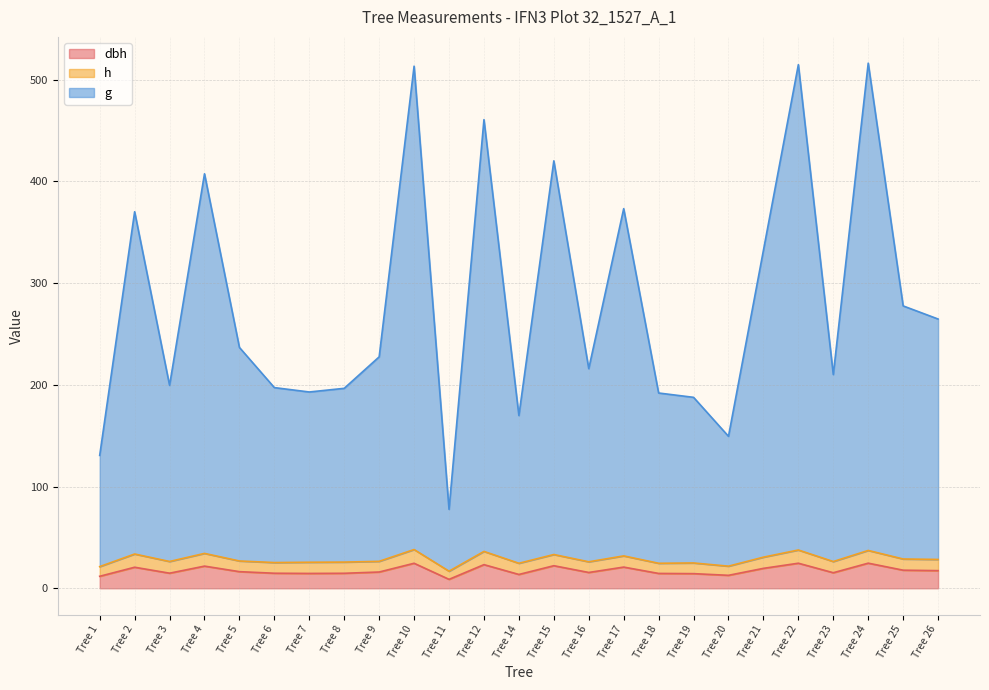

How many values in the dbh series exceed 16?

12